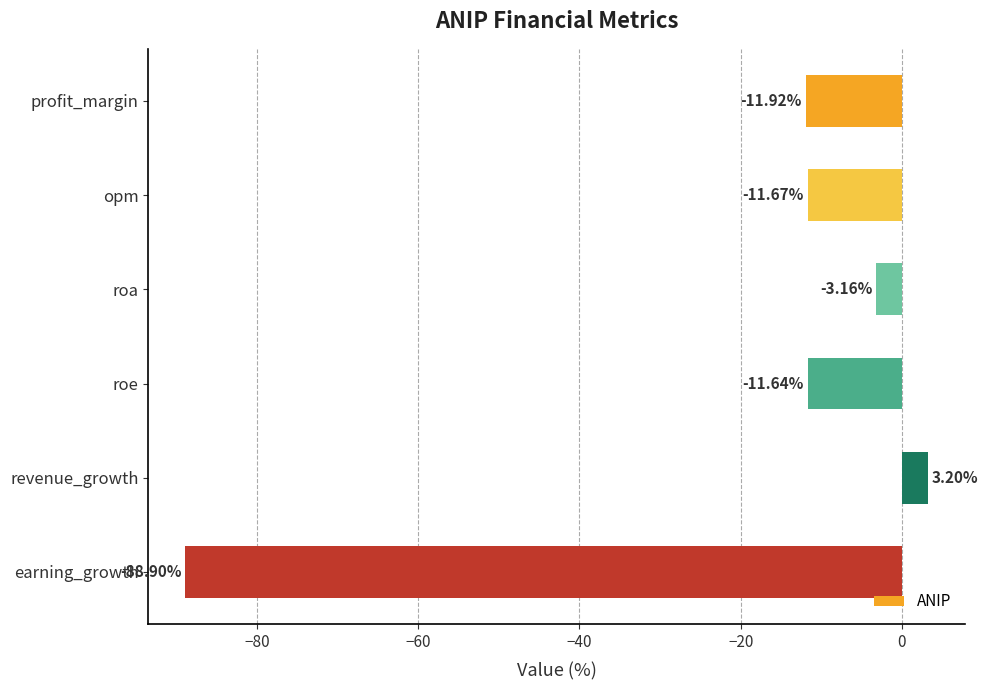

List the labels in order of value, largest first.

revenue_growth, roa, roe, opm, profit_margin, earning_growth